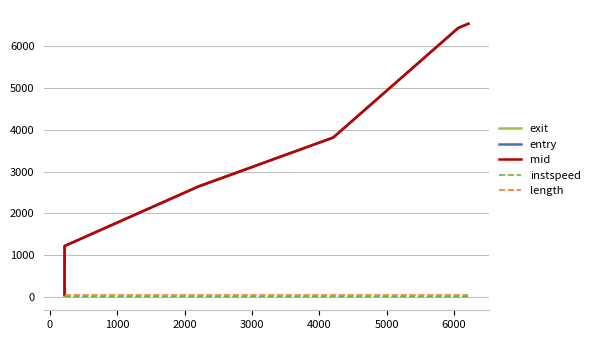

What are all the series names shown in the legend?

exit, entry, mid, instspeed, length